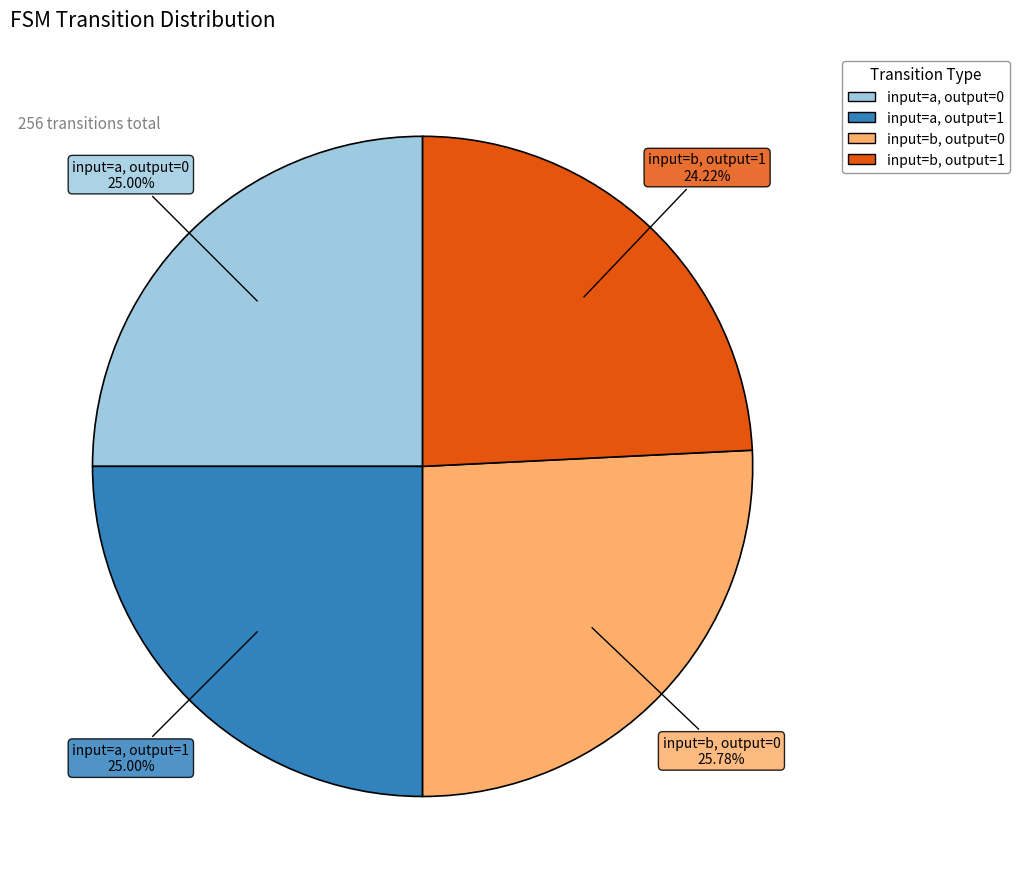

Is there any slice that represents more than half of the pie?

No